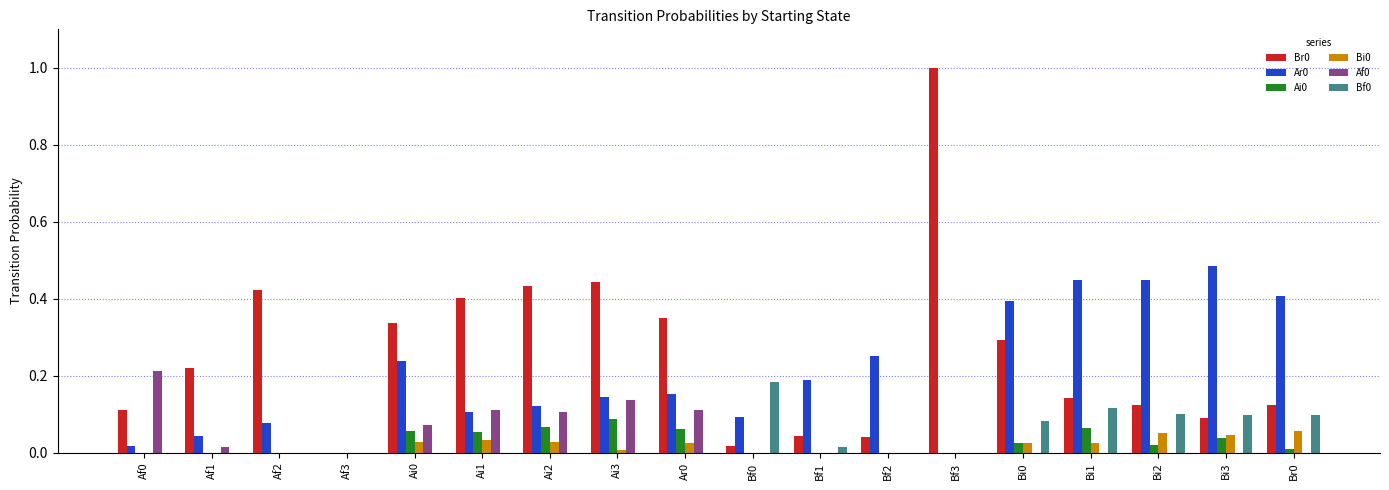

Which category has the highest value across all series?

Bf3